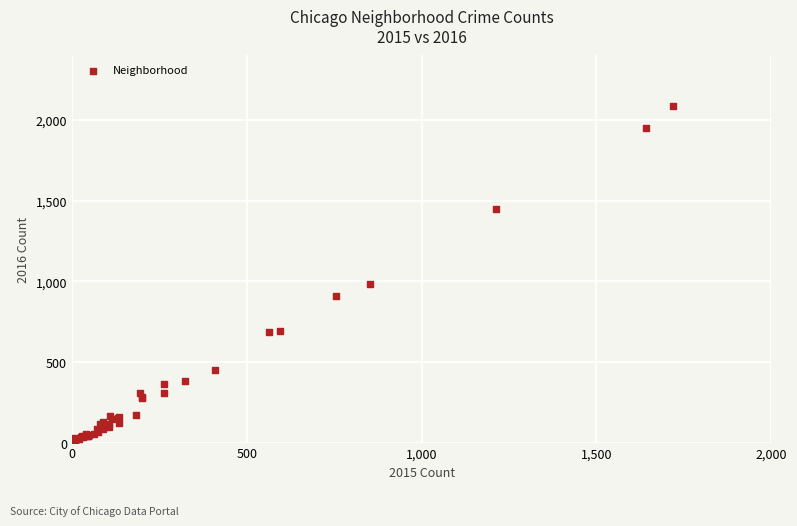

What Y value in the scatter plot is closest to 1048?

983